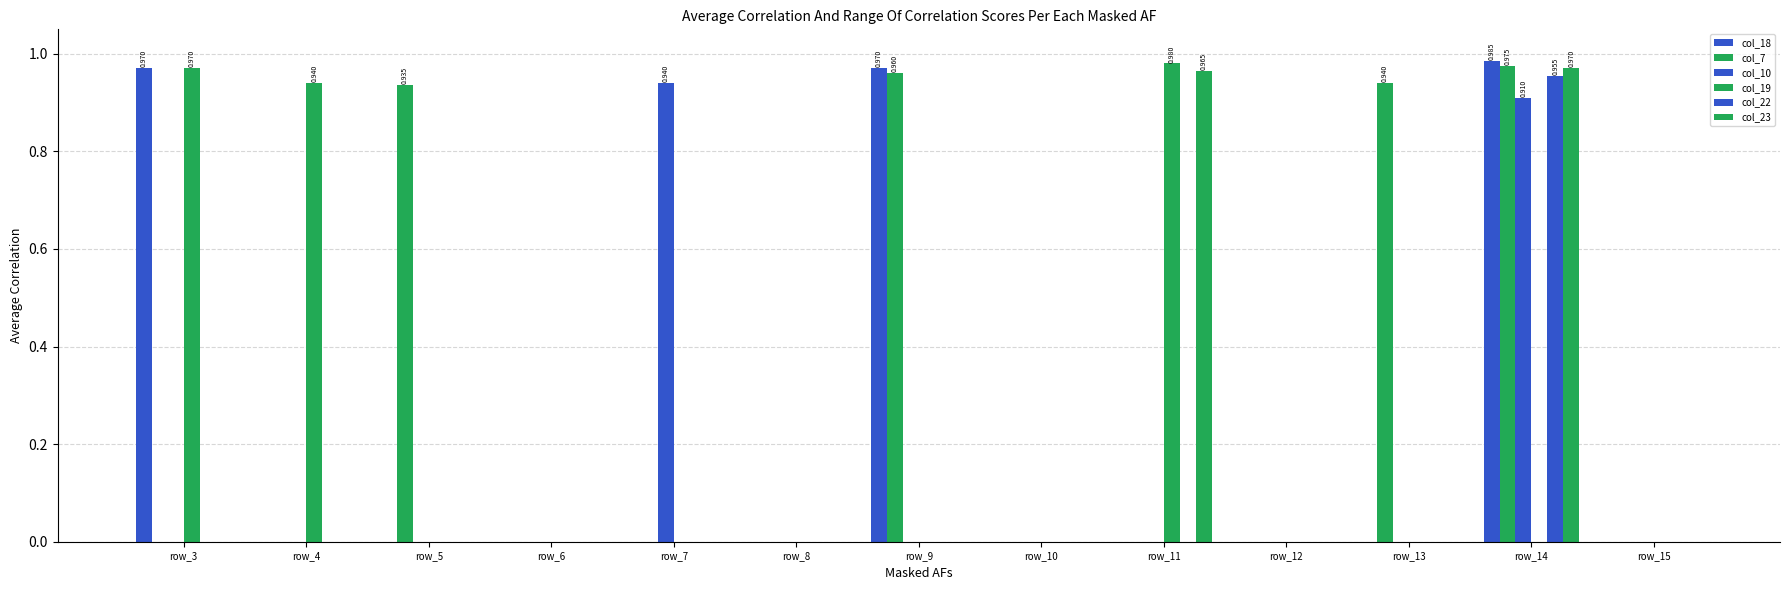

Are the bars horizontal?

No